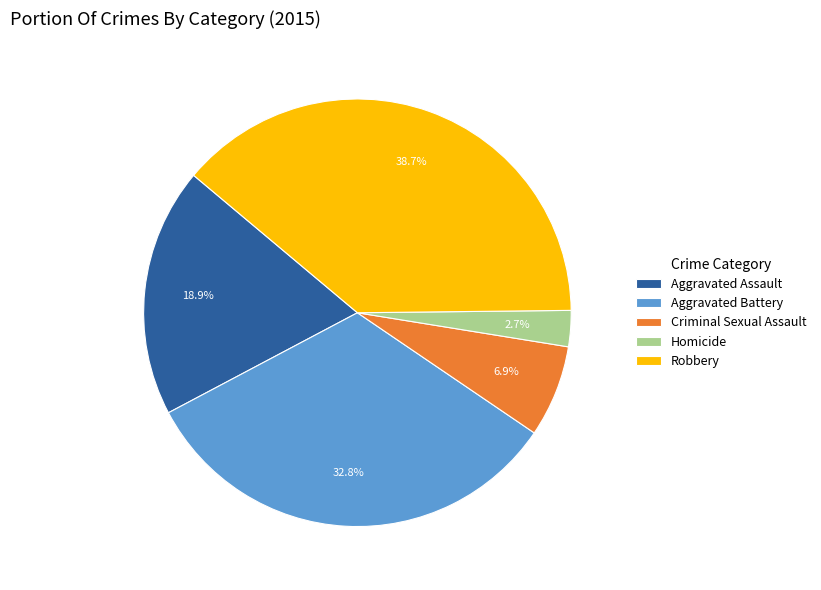

Rank the categories by value from highest to lowest.

Robbery, Aggravated Battery, Aggravated Assault, Criminal Sexual Assault, Homicide